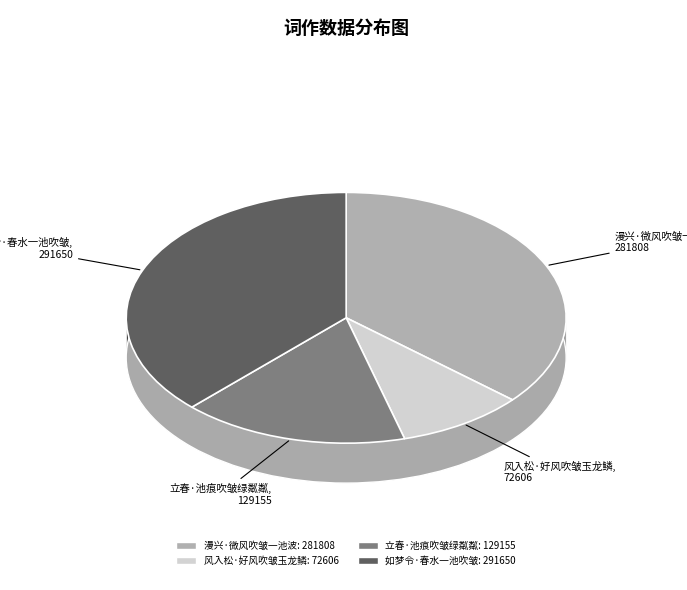

How many slices are in this pie chart?

4